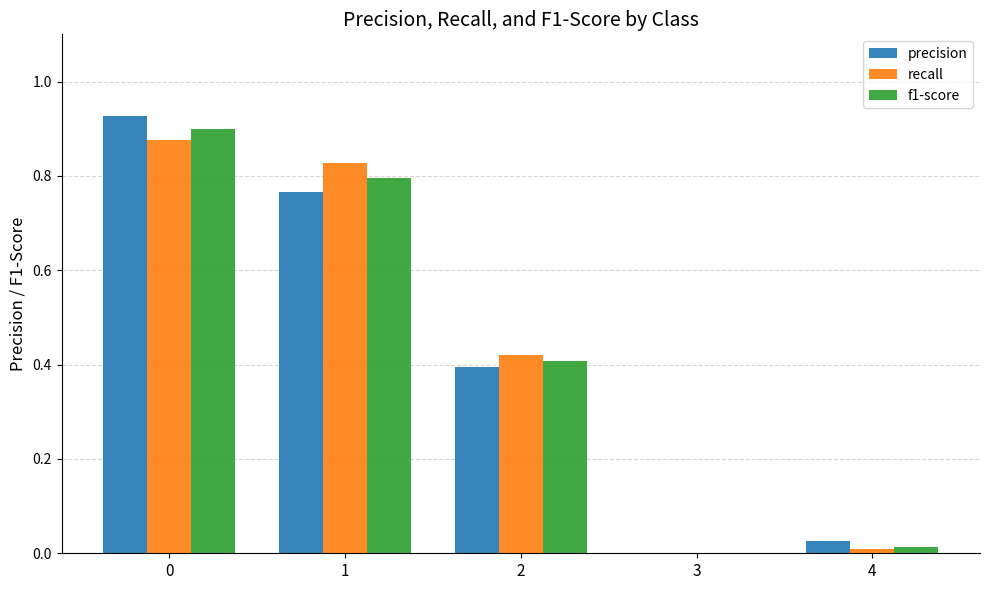

What are all the series names shown in the legend?

precision, recall, f1-score